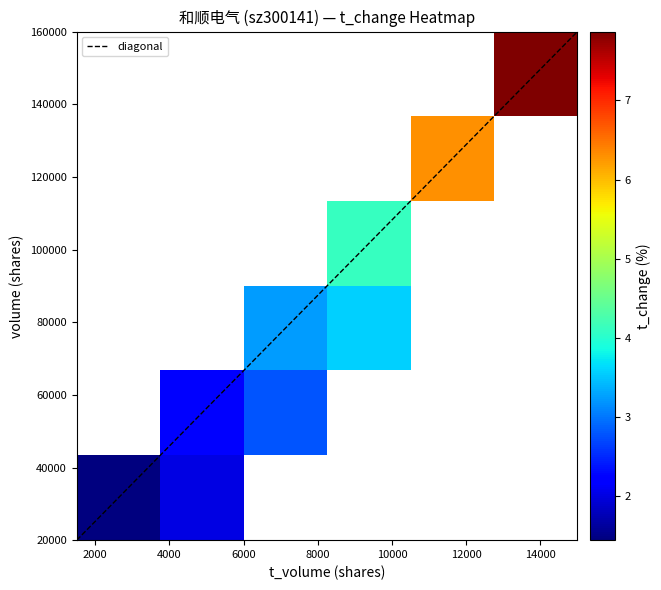

Is it true that volume equals 38877.0 at 17?

True